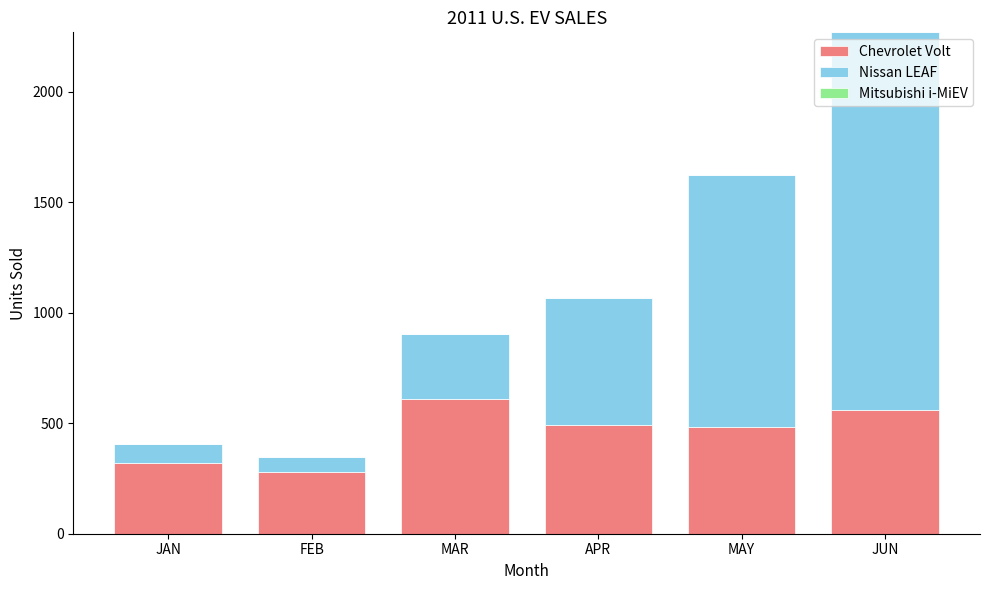

The value of Chevrolet Volt at APR is 234. True or false?

False